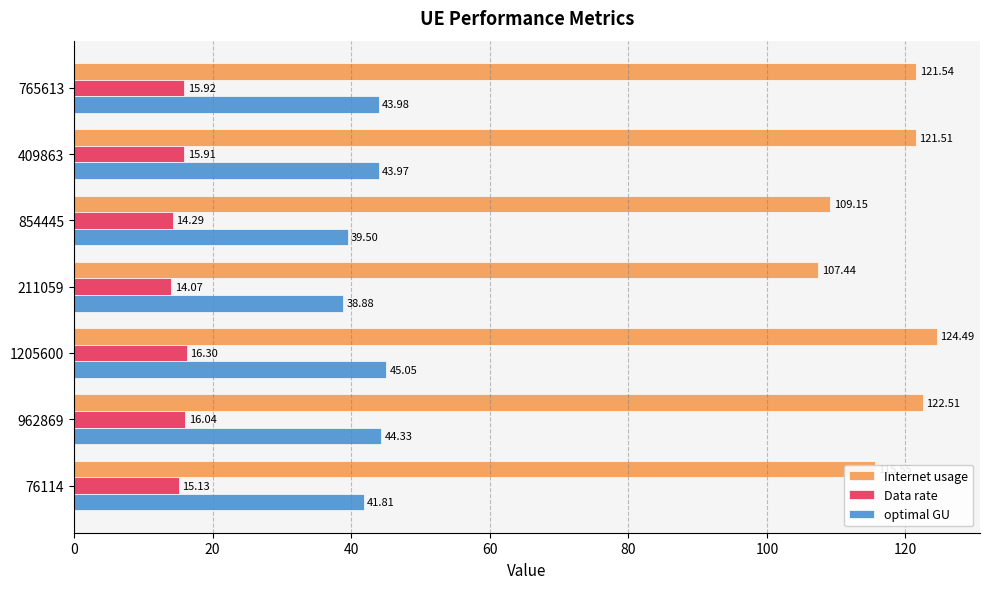

Which series has the largest range (max minus min)?

Internet usage